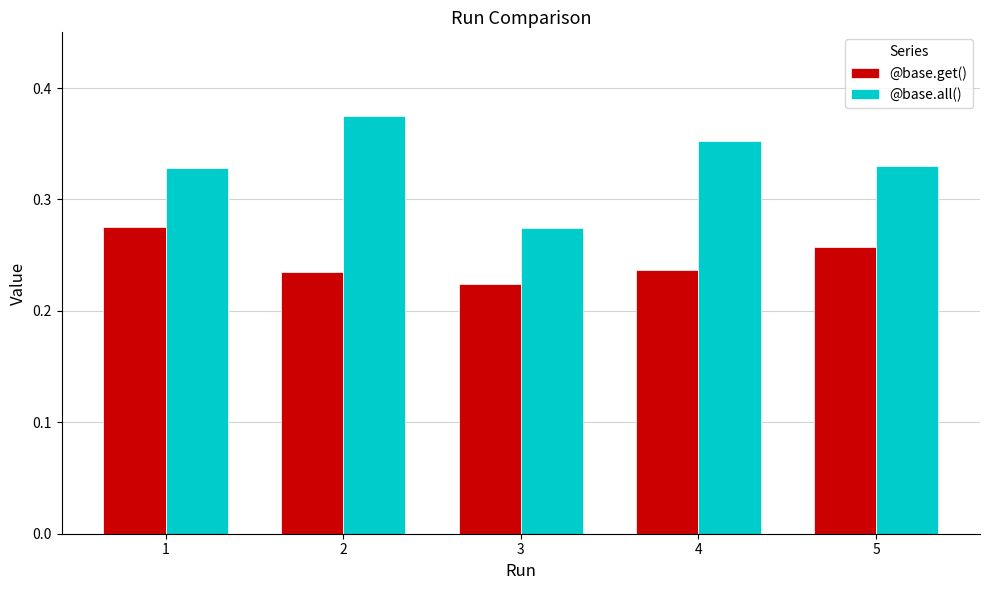

At how many categories does at least one series exceed 0?

5